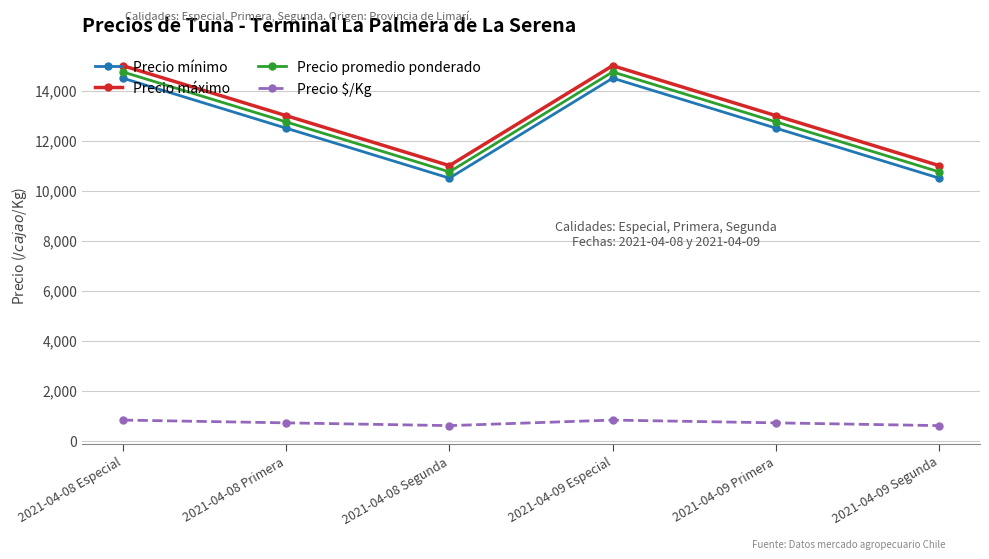

What is the difference between the highest and lowest values at 2021-04-08 Segunda?

10403